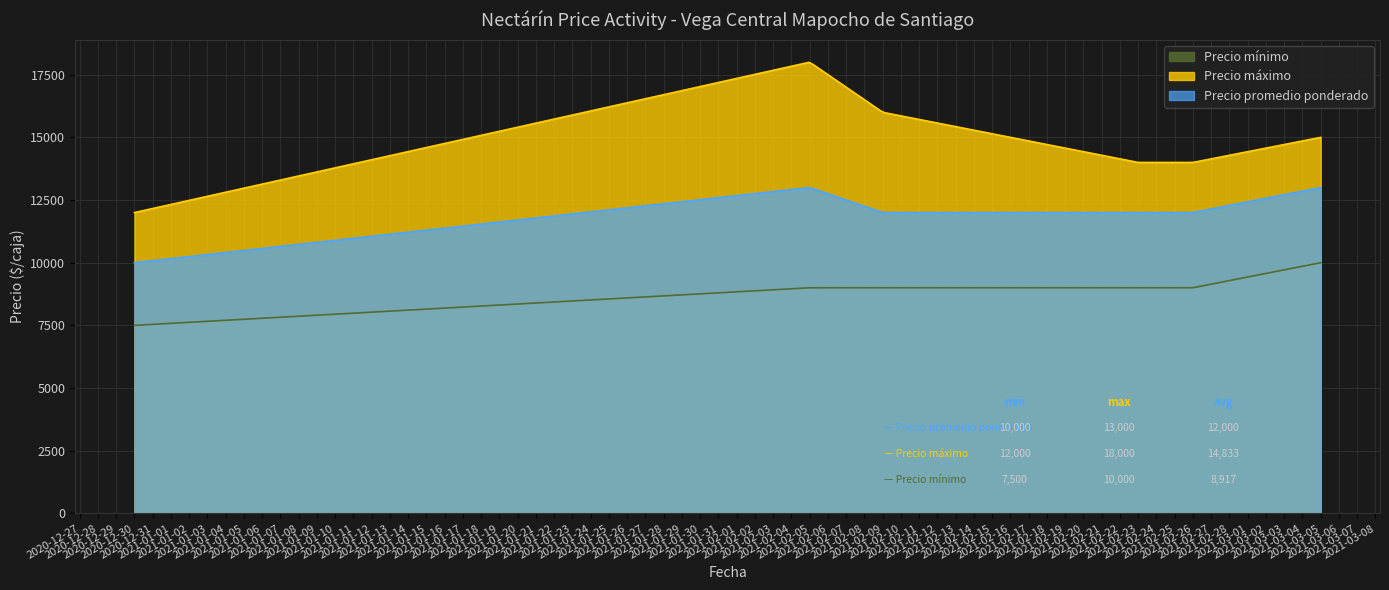

True or false: Precio mínimo and Precio promedio ponderado cross at least once.

False